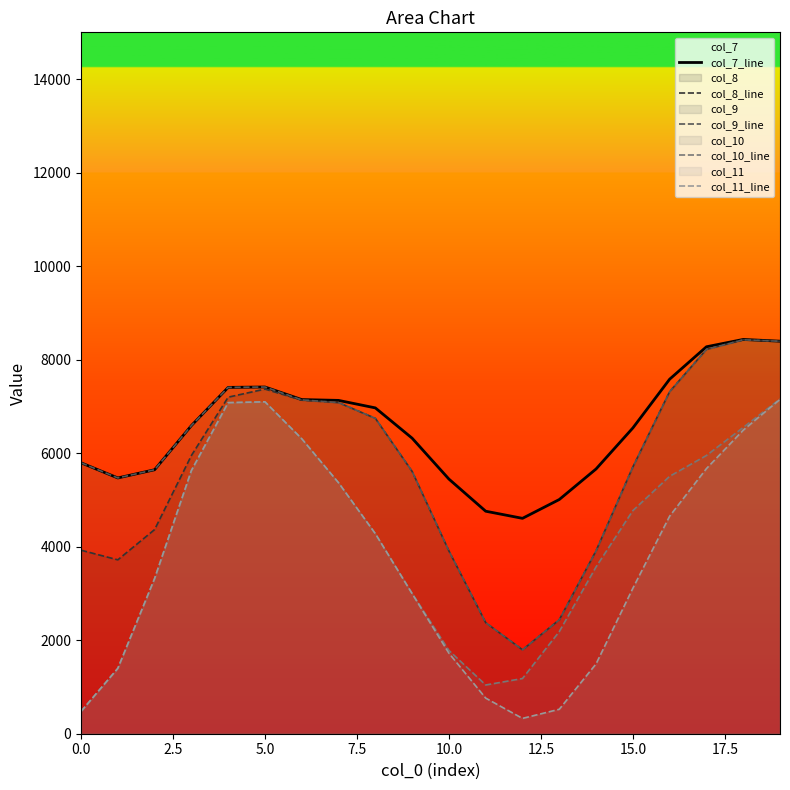

What is the sum of all col_10_line values?

83650.0